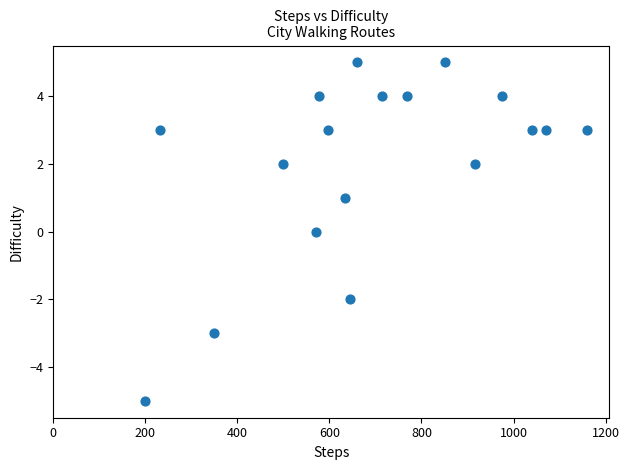

What is the range of Y values (max minus min)?

10